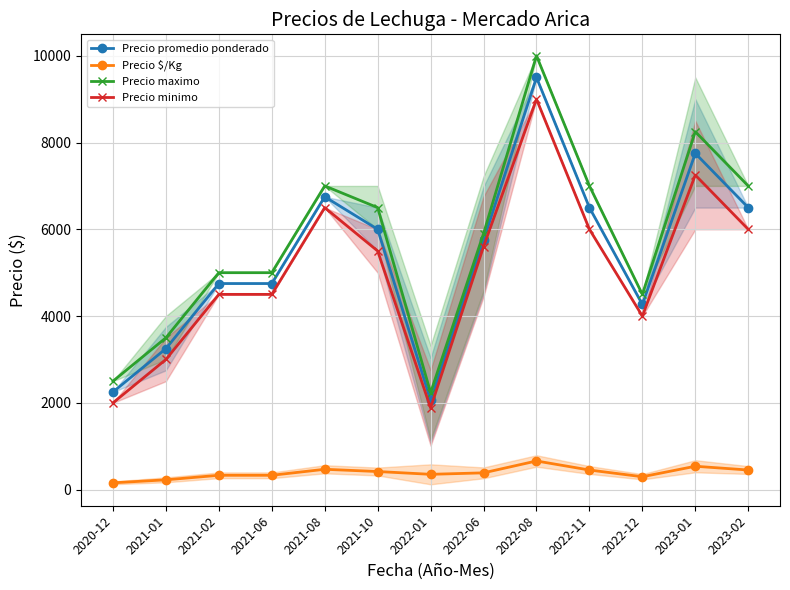

Reading left to right, list all the values displayed in this chart.

Precio promedio ponderado: 2250.0	3250.0	4750.0	4750.0	6750.0	6000.0	2058.3	5750.0	9500.0	6500.0	4268.0	7750.0	6500.0
Precio $/Kg: 156.5	225.5	330.0	330.0	468.5	416.8	352.3	386.2	660.0	451.5	296.5	538.2	451.5
Precio maximo: 2500.0	3500.0	5000.0	5000.0	7000.0	6500.0	2233.3	5900.0	10000.0	7000.0	4500.0	8250.0	7000.0
Precio minimo: 2000.0	3000.0	4500.0	4500.0	6500.0	5500.0	1883.3	5600.0	9000.0	6000.0	4000.0	7250.0	6000.0